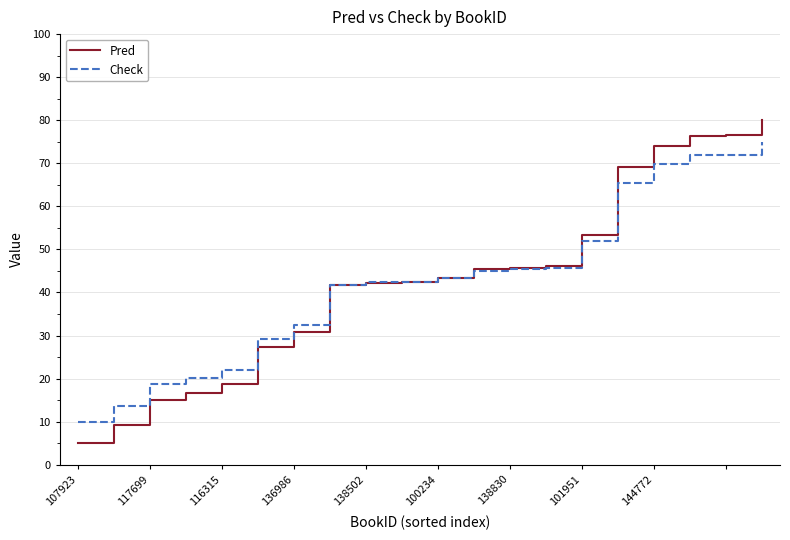

Rank the series by their maximum value, from lowest to highest.

Check, Pred